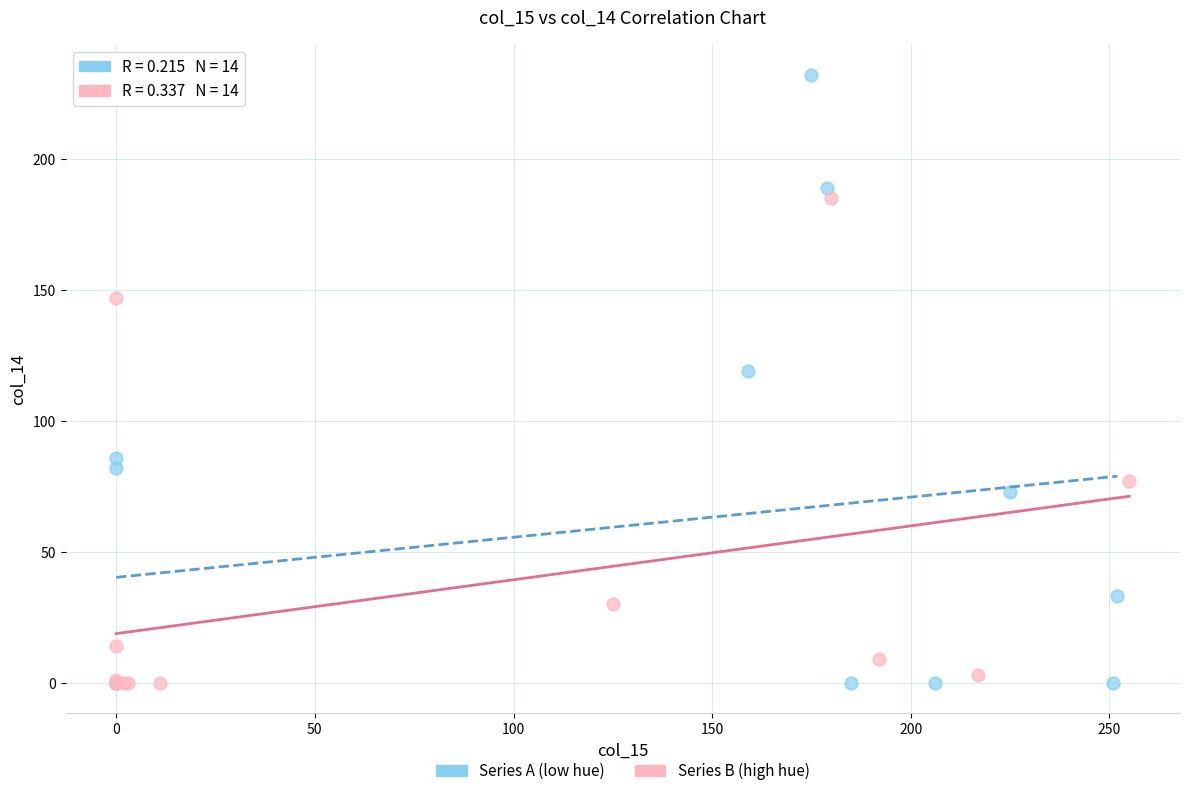

Which series contains the highest Y value?

Series A (low hue)